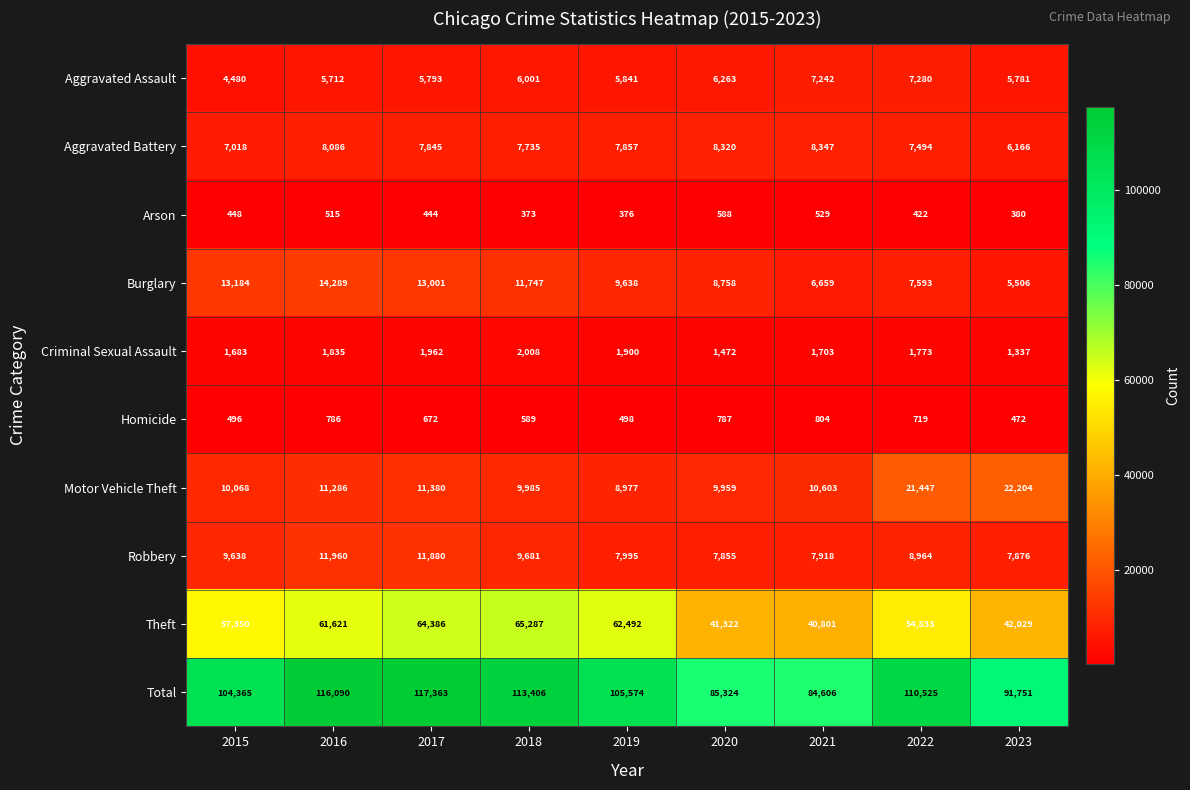

What is the smallest value displayed?

373